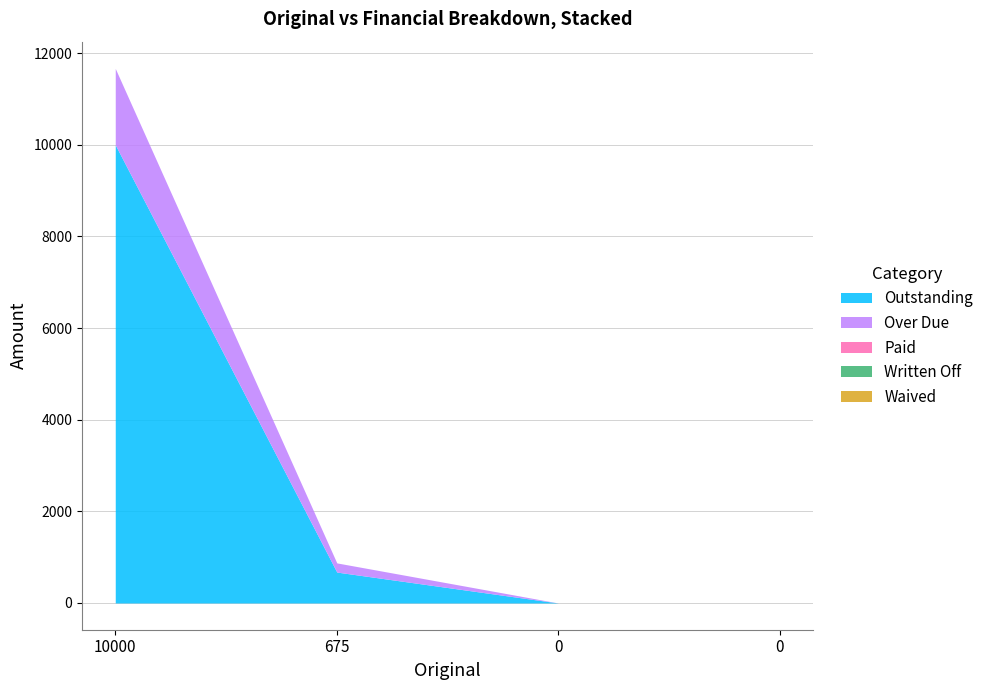

The Paid series shows 0.0 at 0. True or false?

True